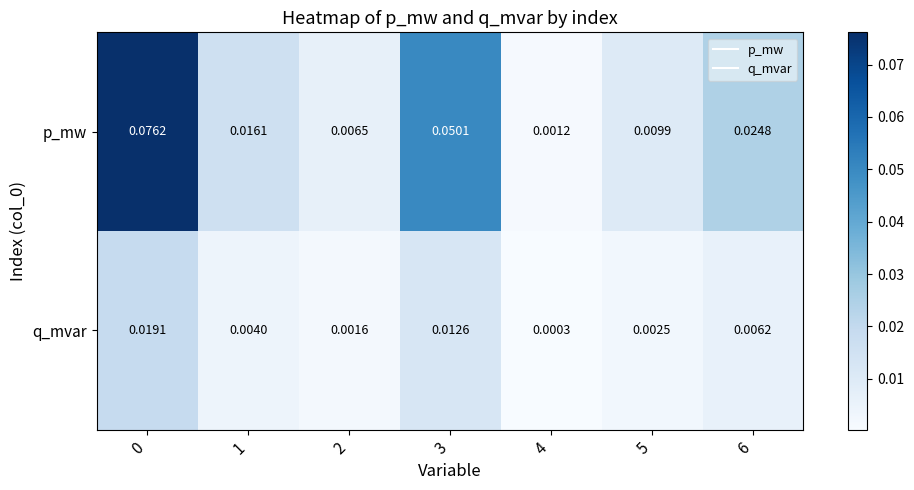

List the series in order of their peak value, highest first.

p_mw, q_mvar